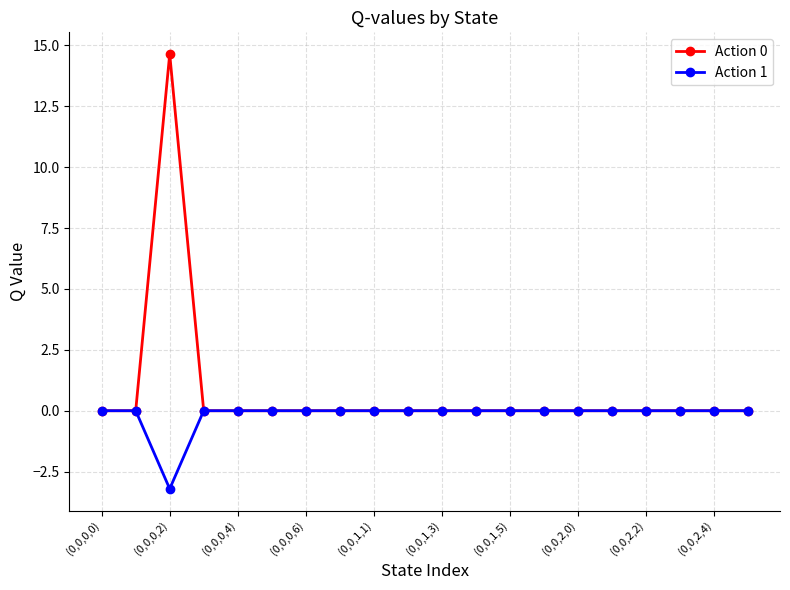

Rank the series by their average value, from highest to lowest.

Action 0, Action 1